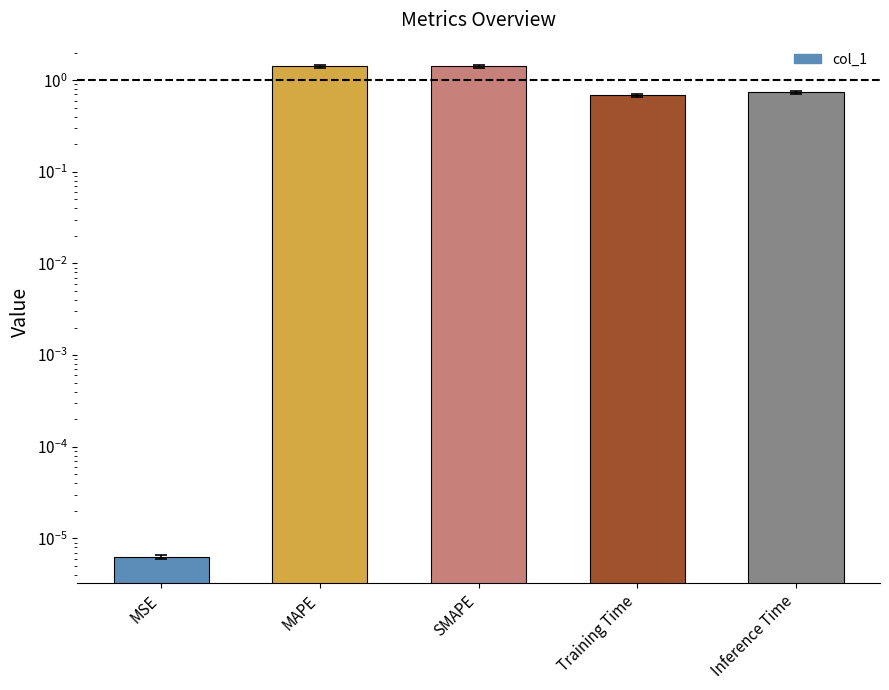

Rank the categories by value from lowest to highest.

MSE, Training Time, Inference Time, SMAPE, MAPE